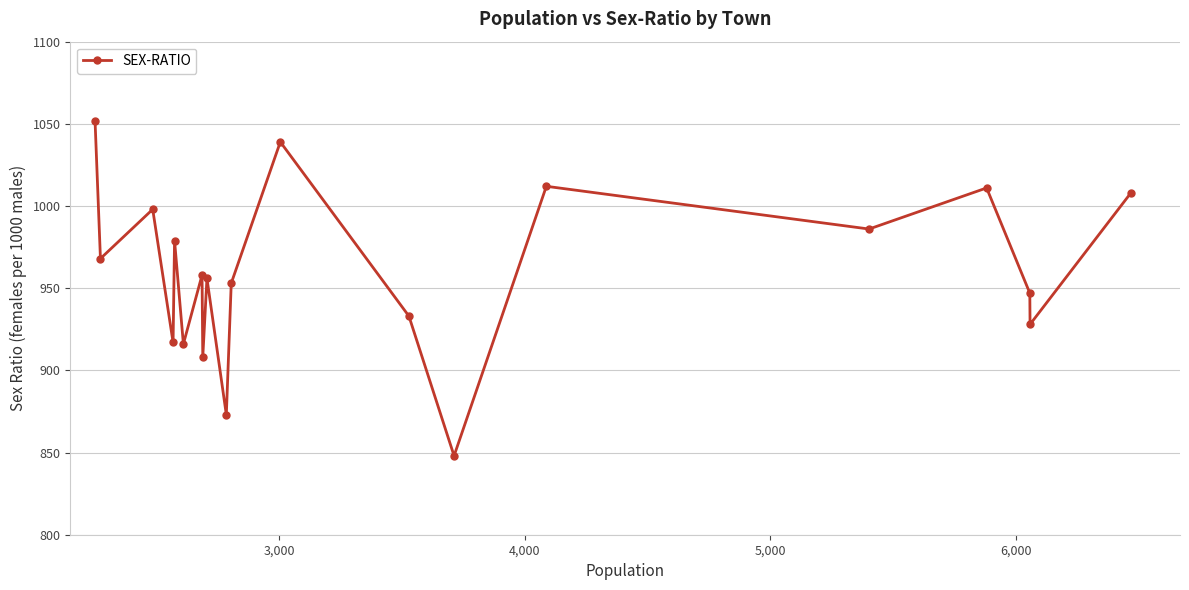

What is the sum of all values?

19190